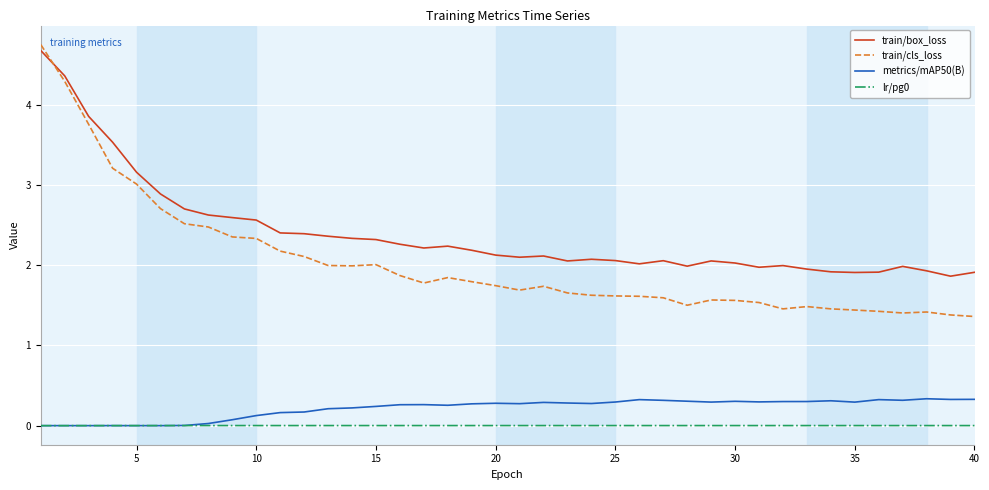

Which series has the largest range (max minus min)?

train/cls_loss